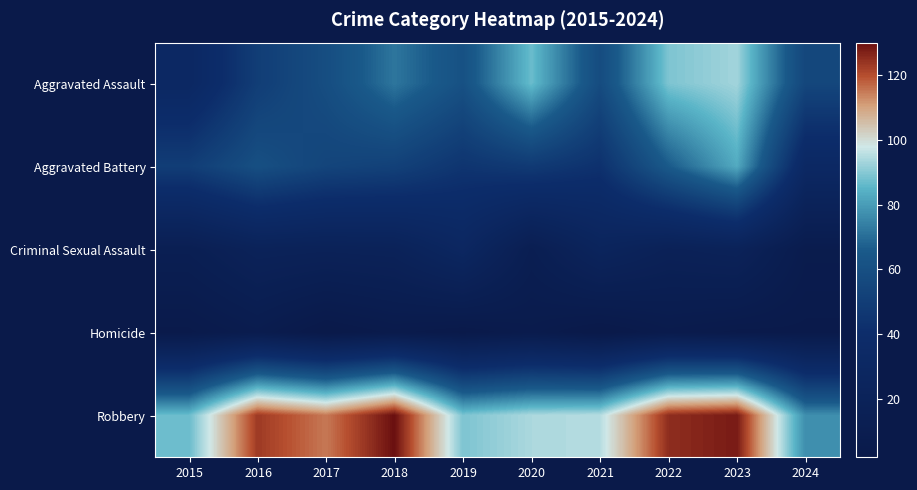

Which category has the highest value across all series?

2018